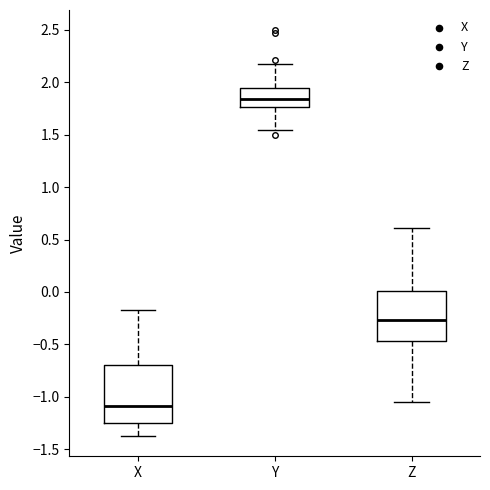

Where does the lower whisker of the box for Y end on the y-axis? The values are not printed on the chart, so give them approximately, as read against the axis.

1.55